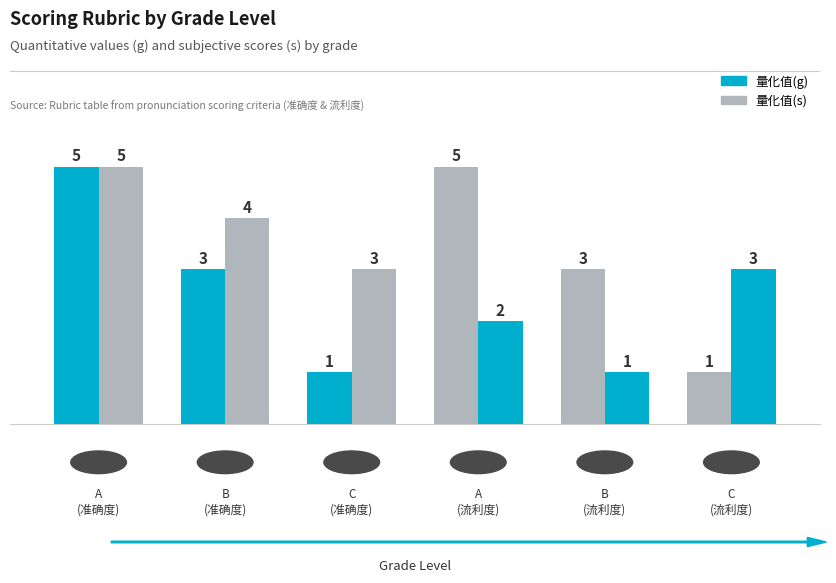

How many data points does each series have?

6